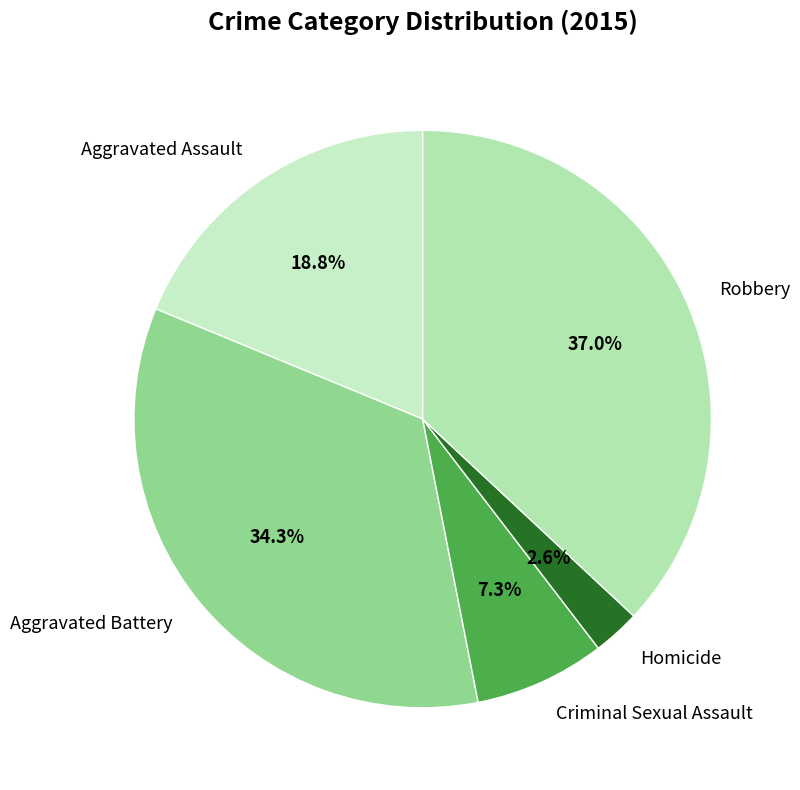

How many slices are in this pie chart?

5